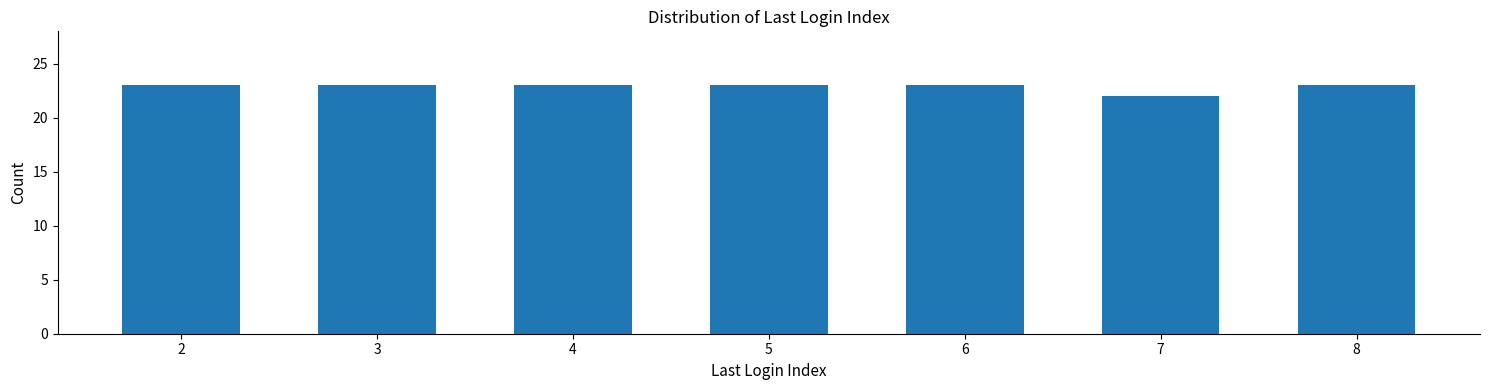

Reading right to left, transcribe all the data shown in this chart.

23	22	23	23	23	23	23